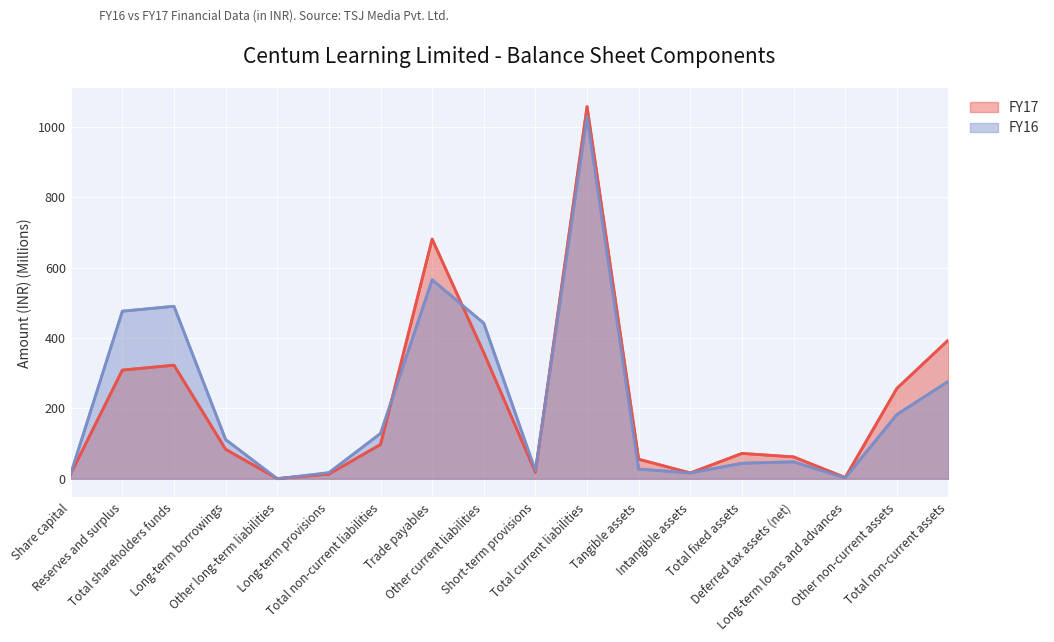

How many values in the FY17 series are below 83?

9